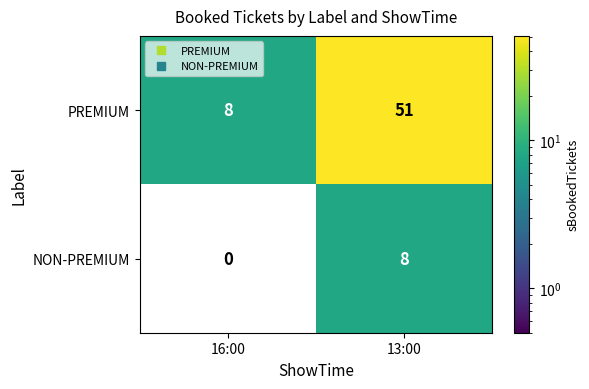

What is the difference between the maximum and minimum values in the PREMIUM series?

43